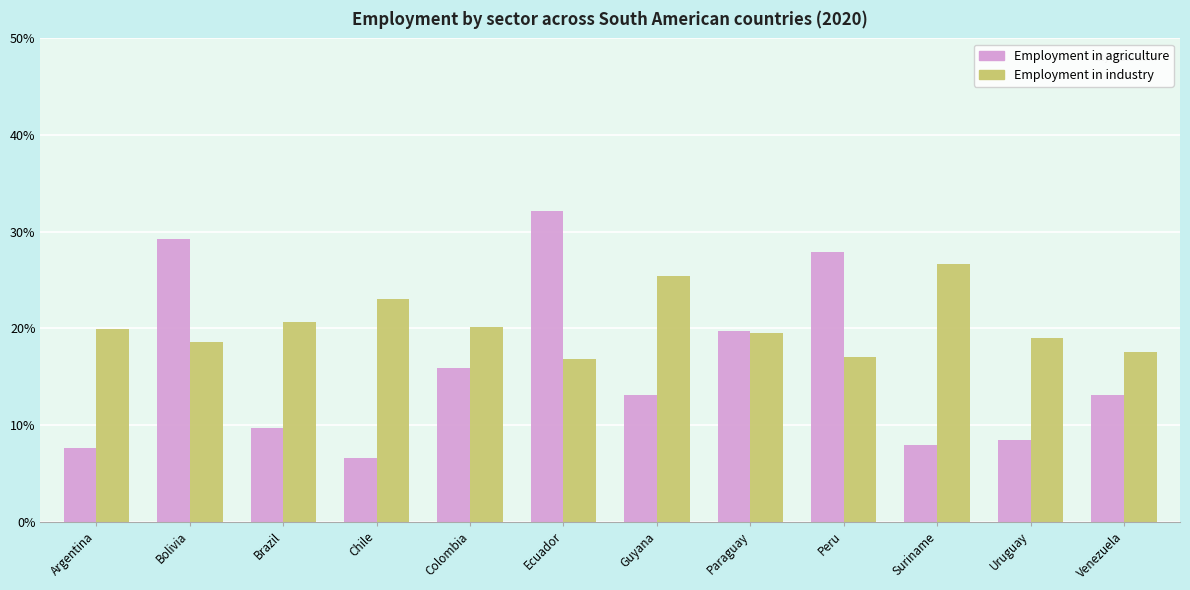

Which series has the largest total across all categories?

Employment in industry